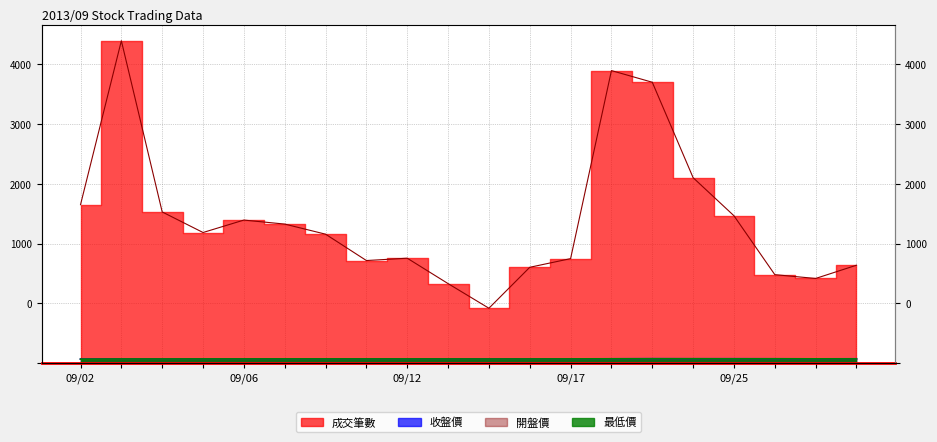

Does the chart have visible grid lines?

Yes